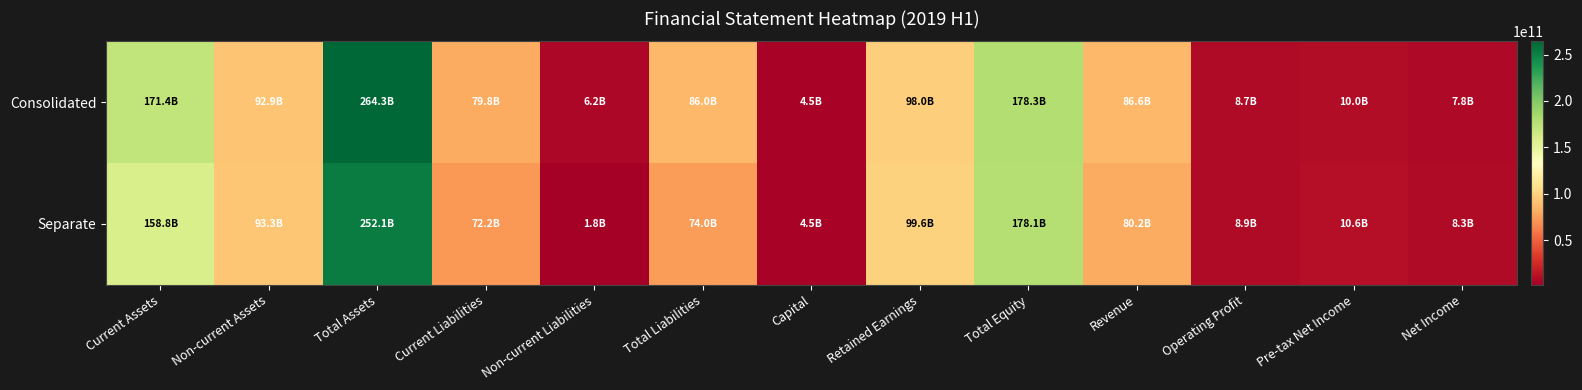

At how many categories does at least one series exceed 62234762750?

8